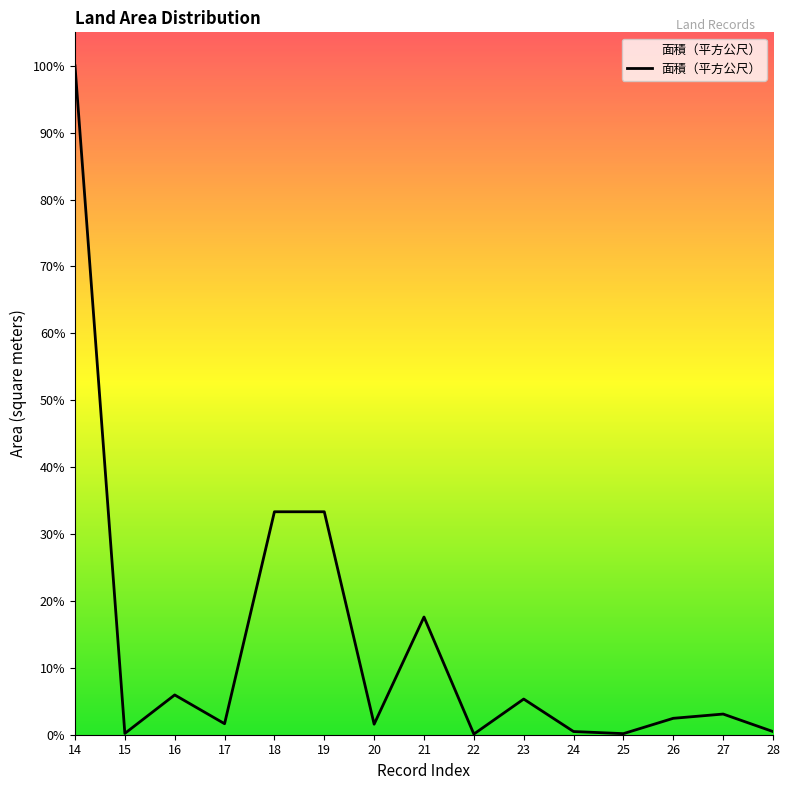

Which category has the highest value across all series?

14